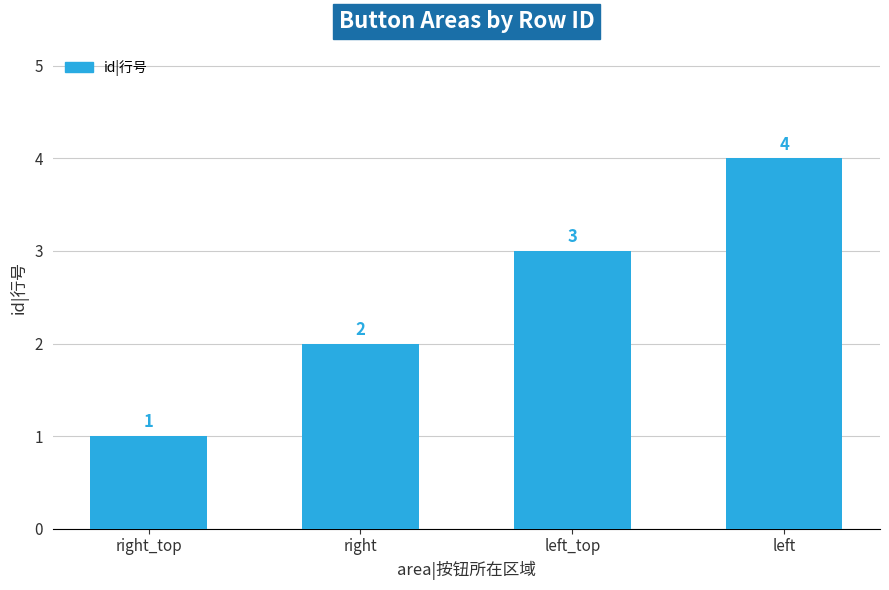

Count the values in the range 2 to 4.

3